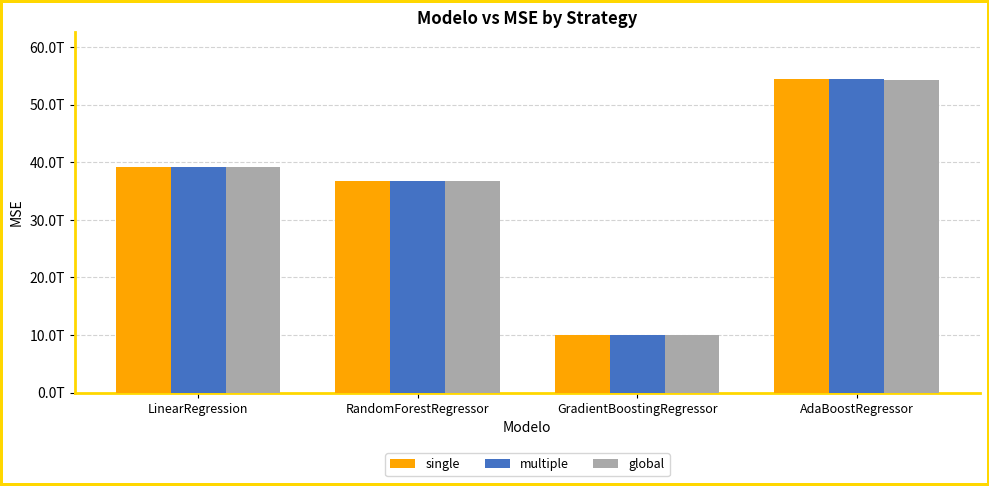

What is the difference between the maximum and minimum values in the global series?

44350741242989.3